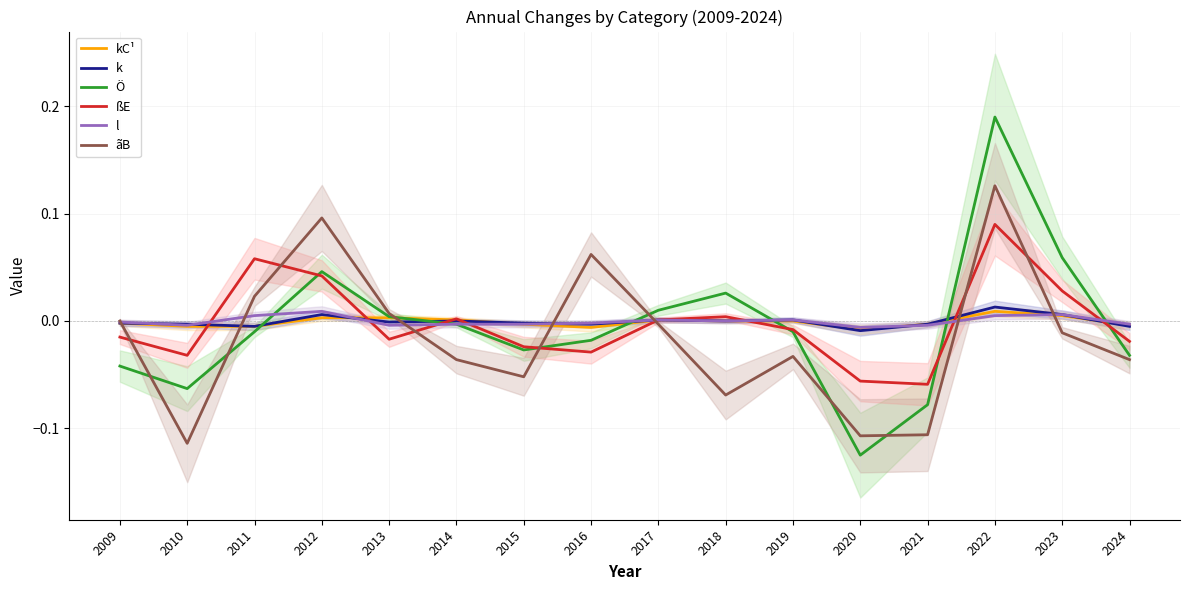

In ãB, how many points are lower than both neighbors (excluding endpoints)?

4